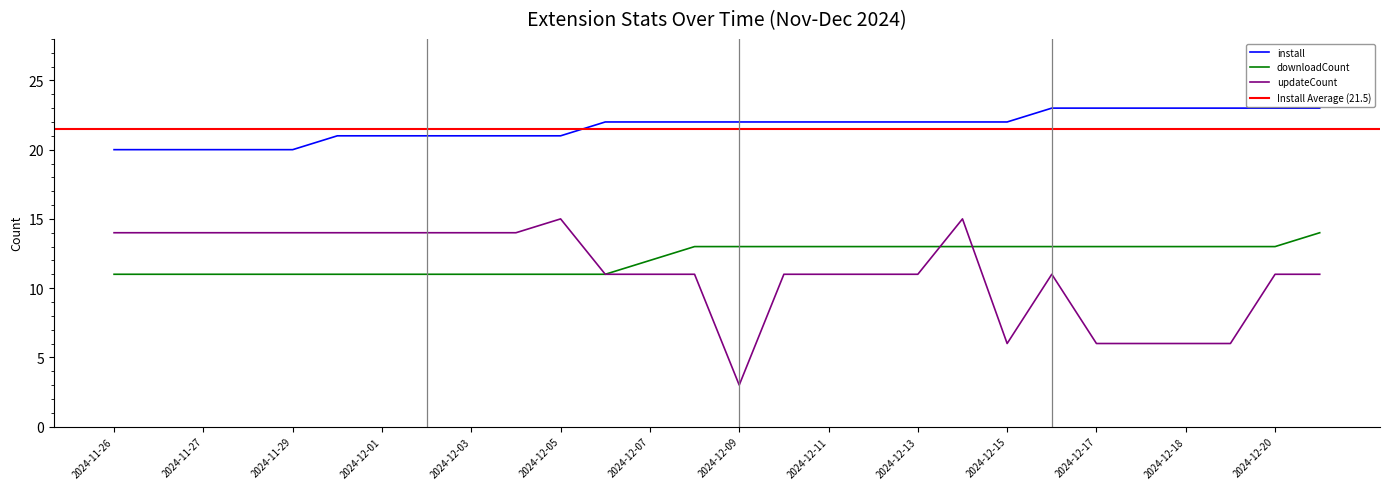

Where does the updateCount series first go above 11?

2024-11-26